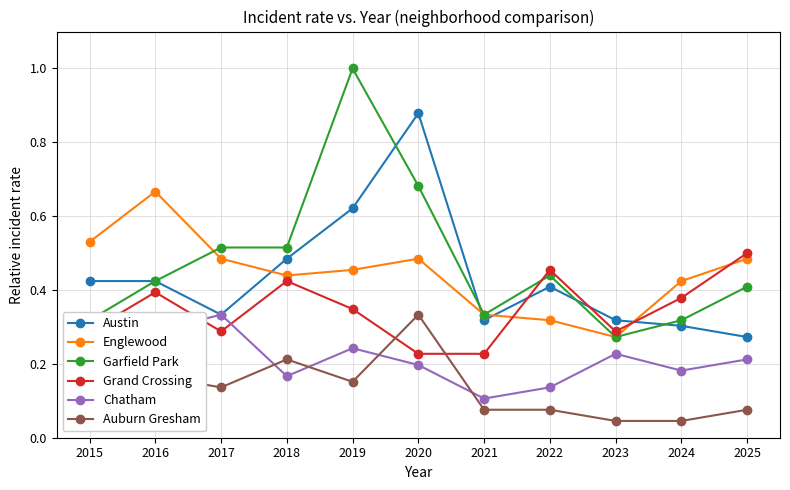

Which label corresponds to the largest value in the chart?

2019